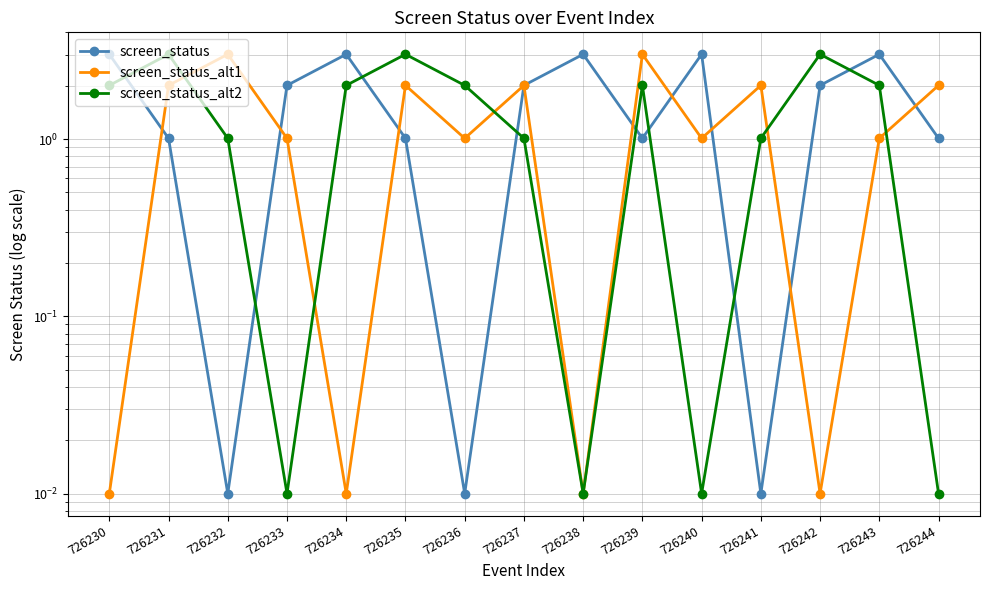

Which series changed the most between 726234 and 726237?

screen_status_alt1